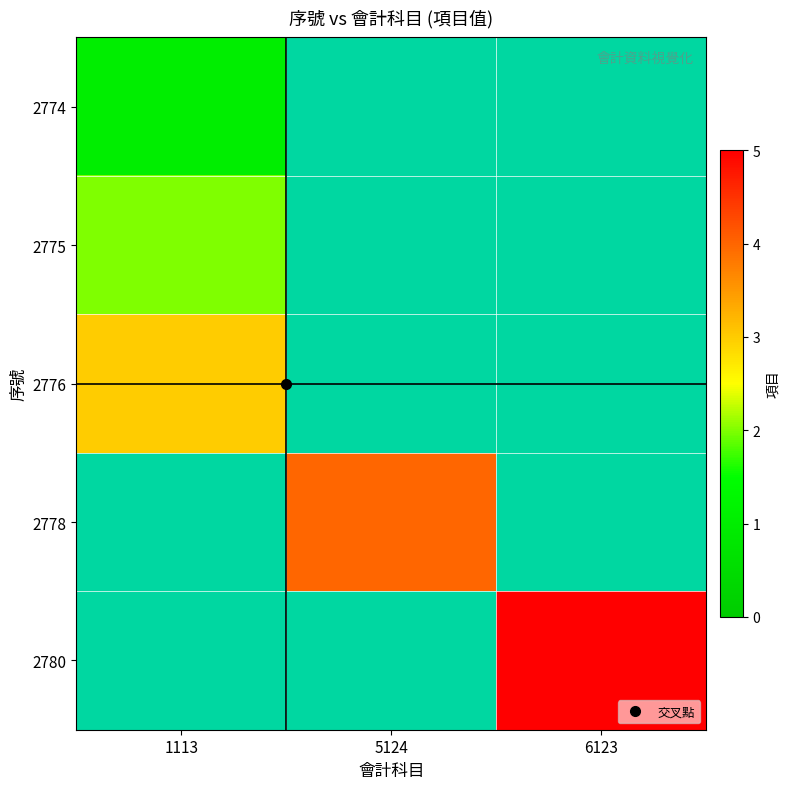

At how many categories does at least one series exceed 1?

3